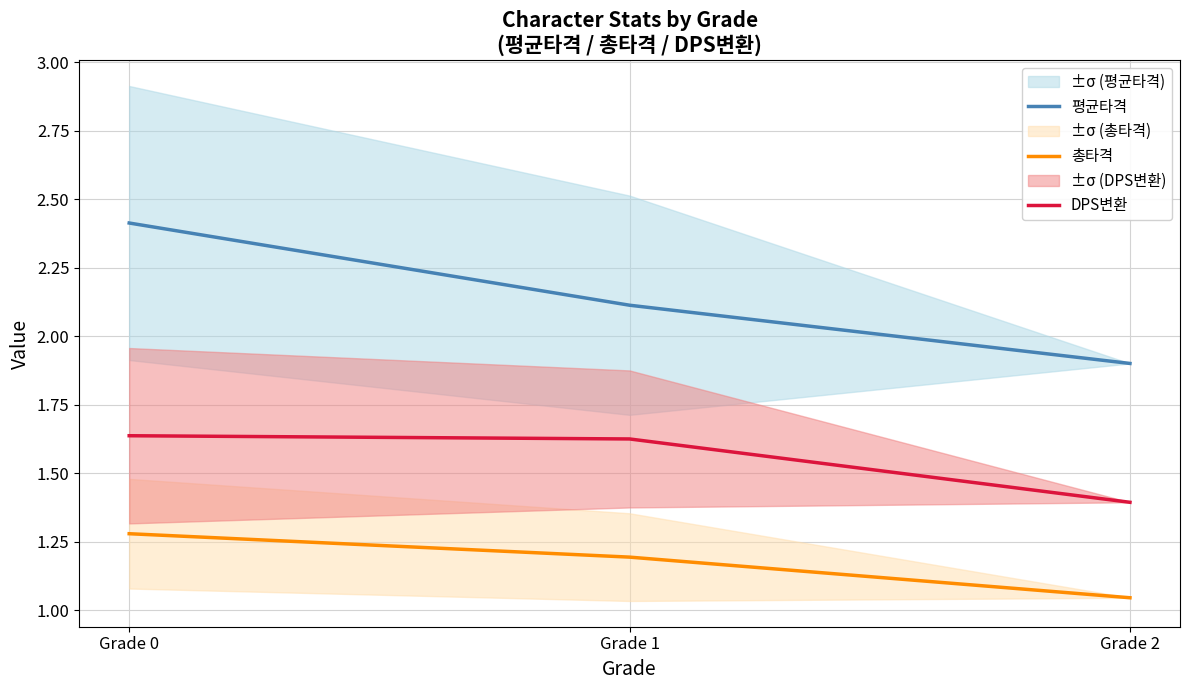

Reading left to right, what are all the values shown in this chart?

평균타격: Grade 0=2.4	Grade 1=2.1	Grade 2=1.9
총타격: Grade 0=1.3	Grade 1=1.2	Grade 2=1.0
DPS변환: Grade 0=1.6	Grade 1=1.6	Grade 2=1.4